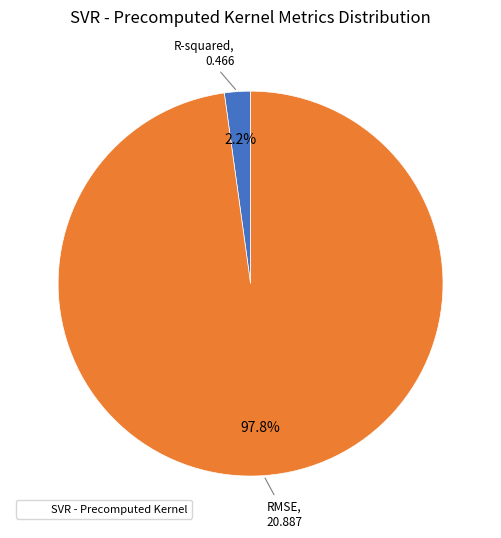

Does any single category account for the majority?

Yes